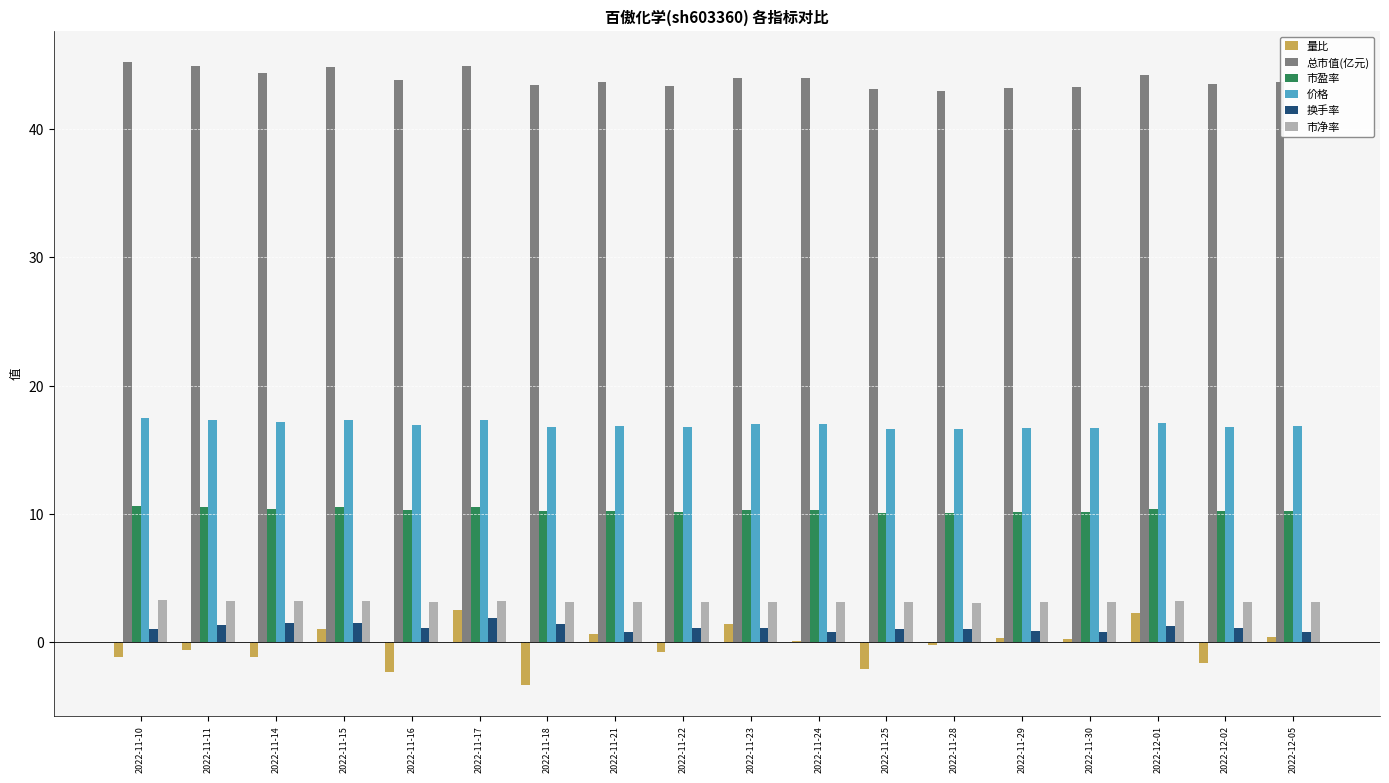

Is the value of 量比 at 2022-12-05 greater than the value of 价格 at 2022-11-15?

No